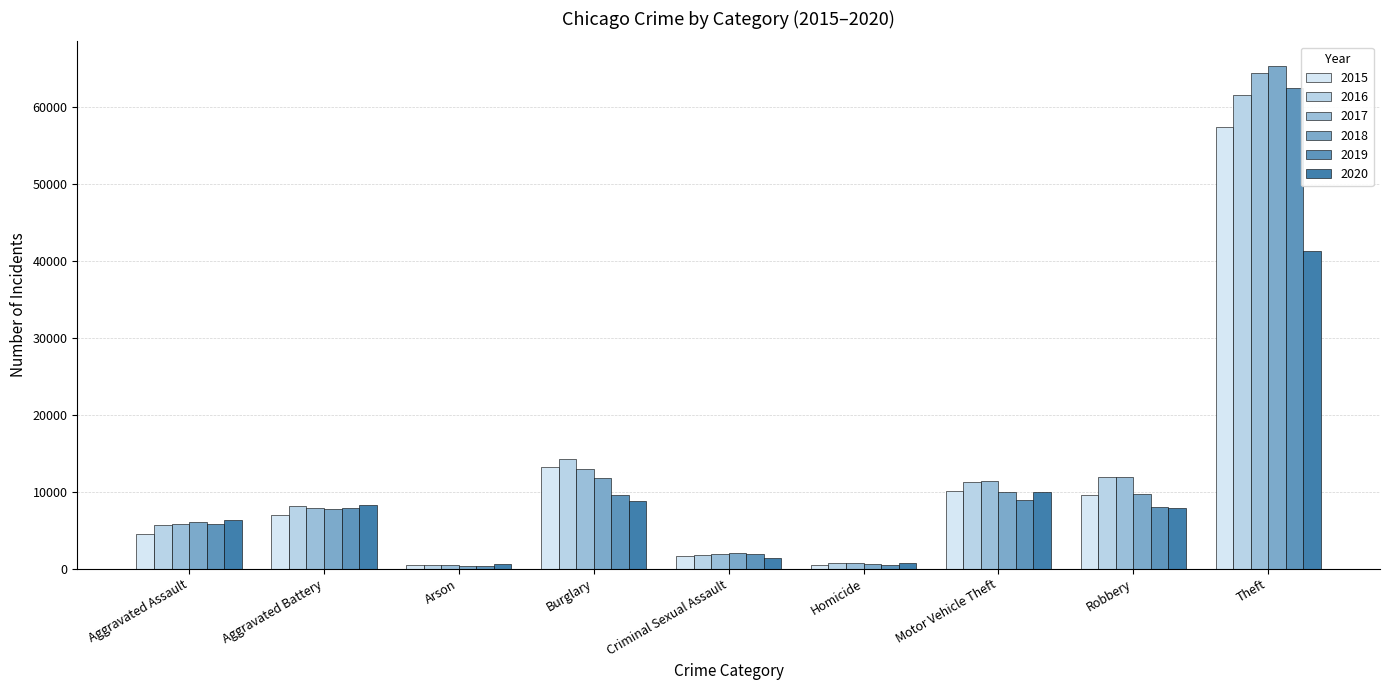

Is it true that 2016 equals 1898 at Aggravated Assault?

False